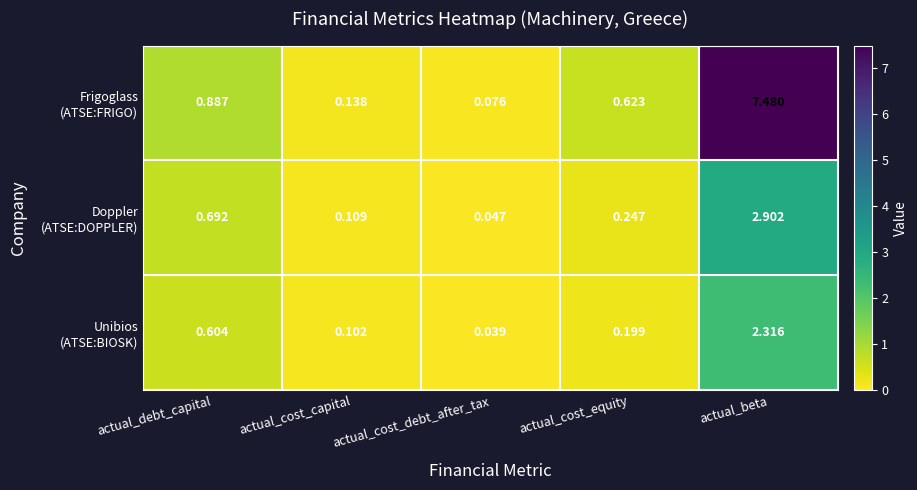

At which category does the chart reach its peak across all series?

actual_beta